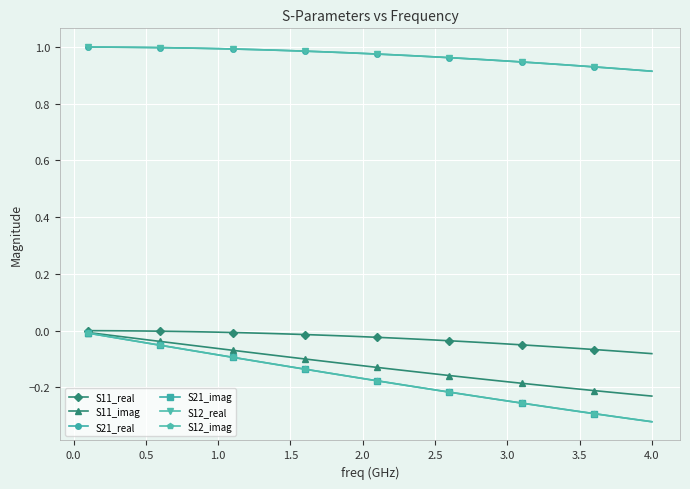

Does the chart display data point markers on the line(s)?

Yes